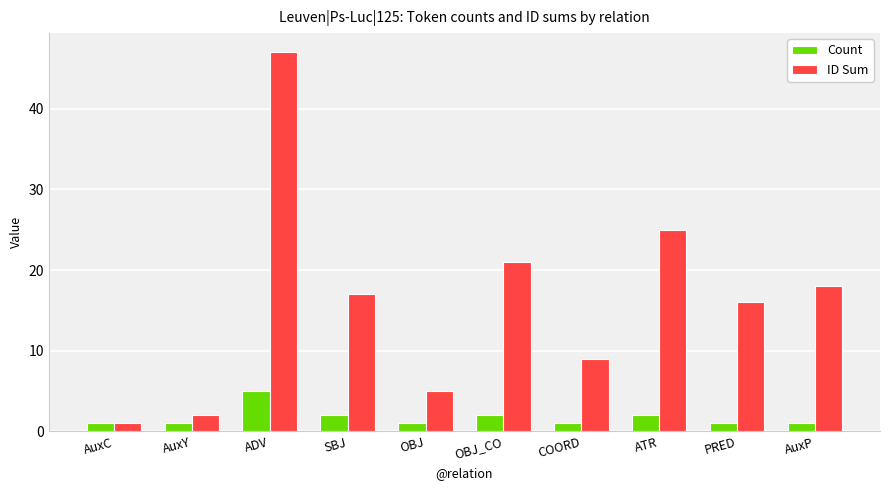

Which series has the largest range (max minus min)?

ID Sum